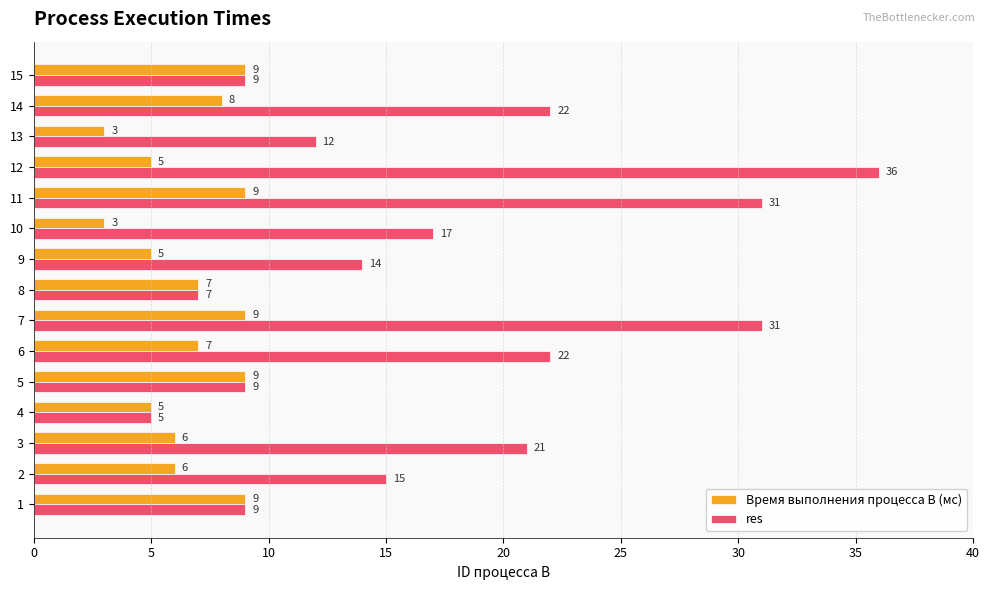

What value does the Время выполнения процесса B (мс) series have at 3?

6